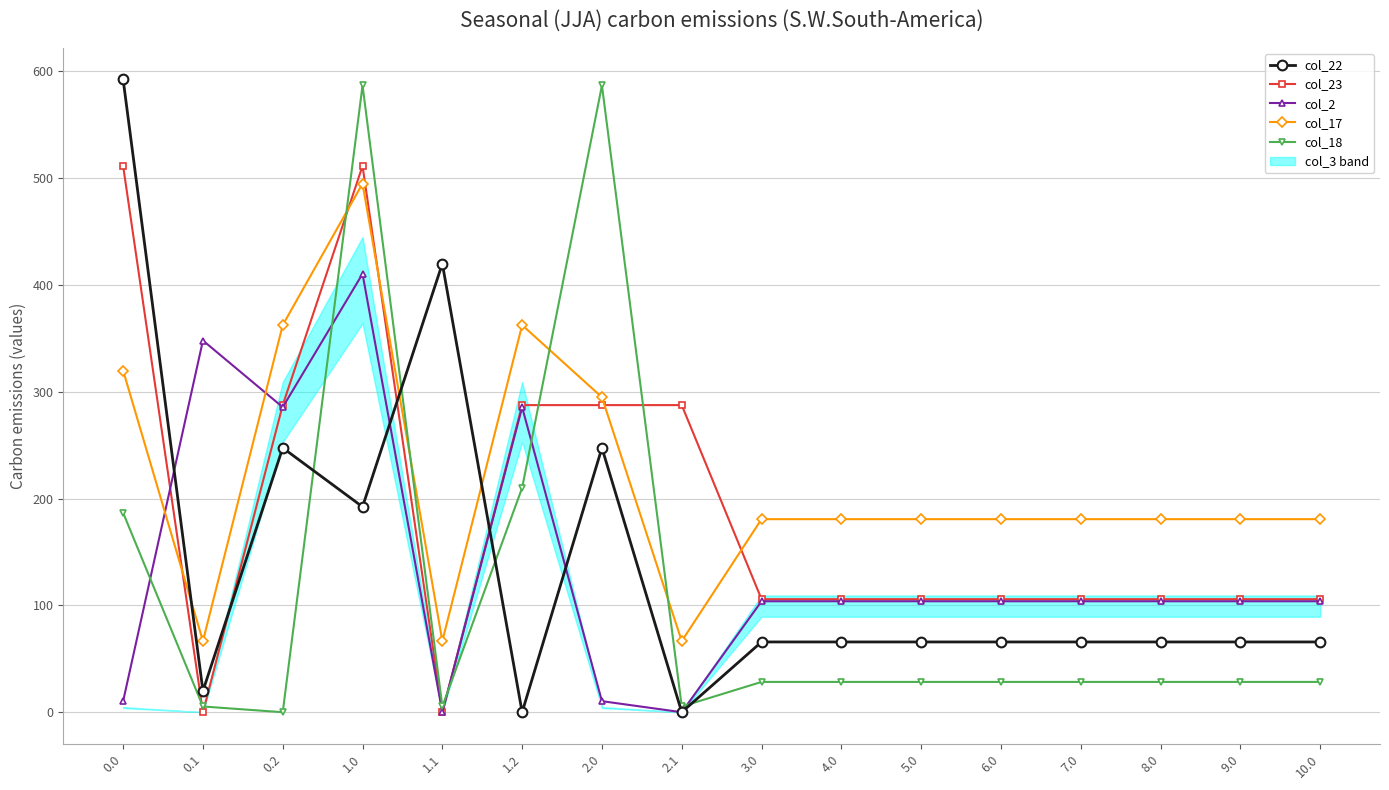

What is the difference between the col_23 values at 0.2 and 7.0?

181.7